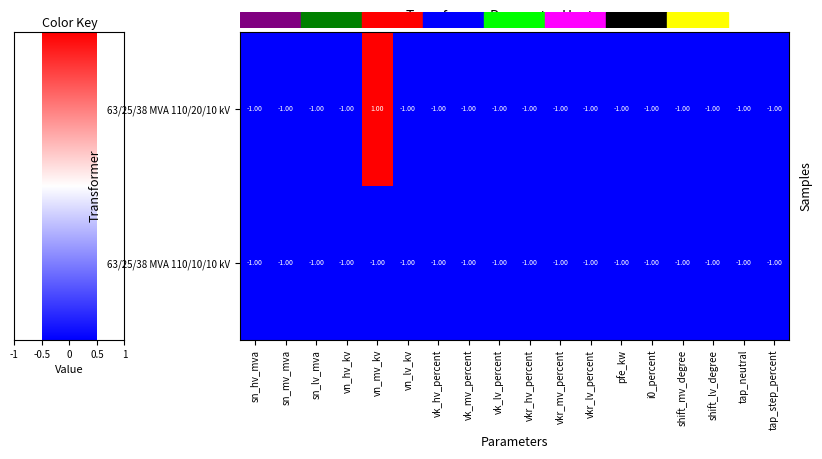

Rank the series by their maximum value, from lowest to highest.

63/25/38 MVA 110/10/10 kV, 63/25/38 MVA 110/20/10 kV